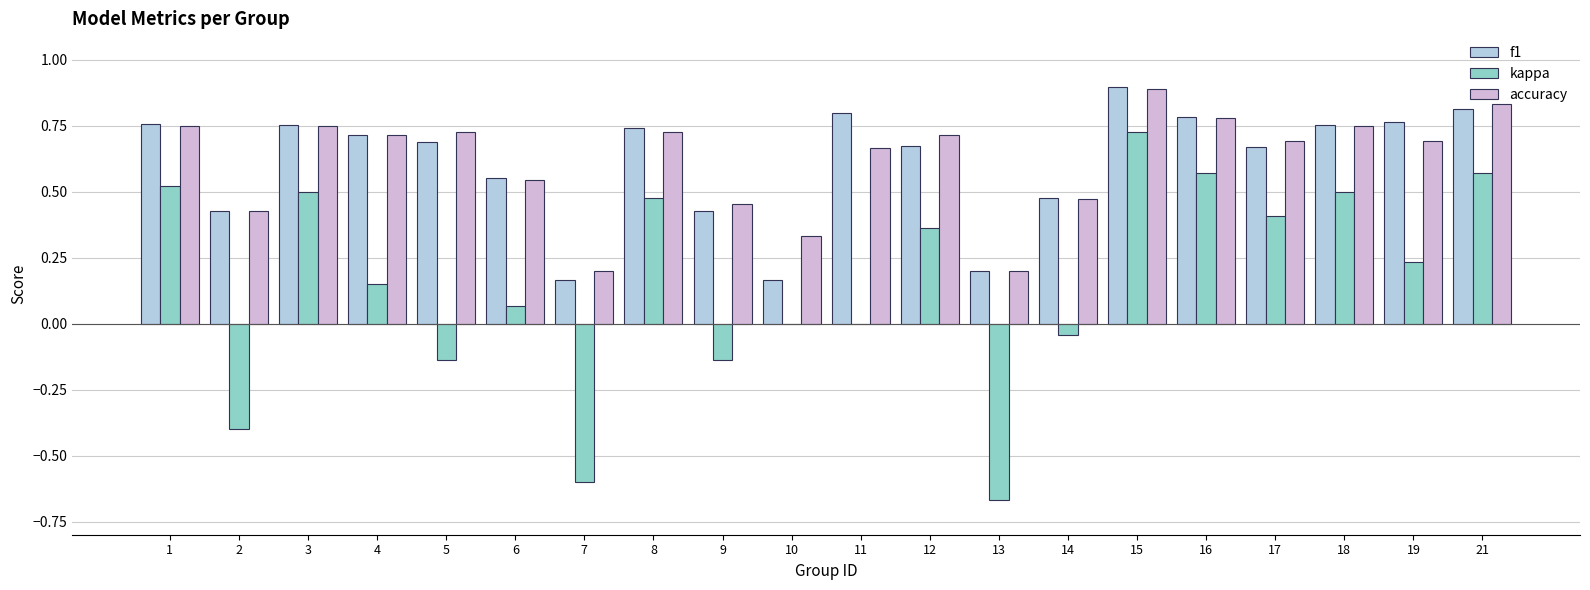

Which series changed the most between 4 and 19?

kappa